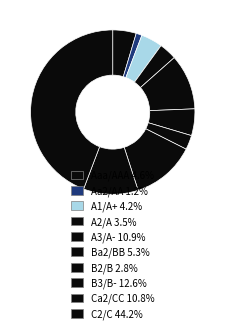

How many segments does this pie chart have?

10